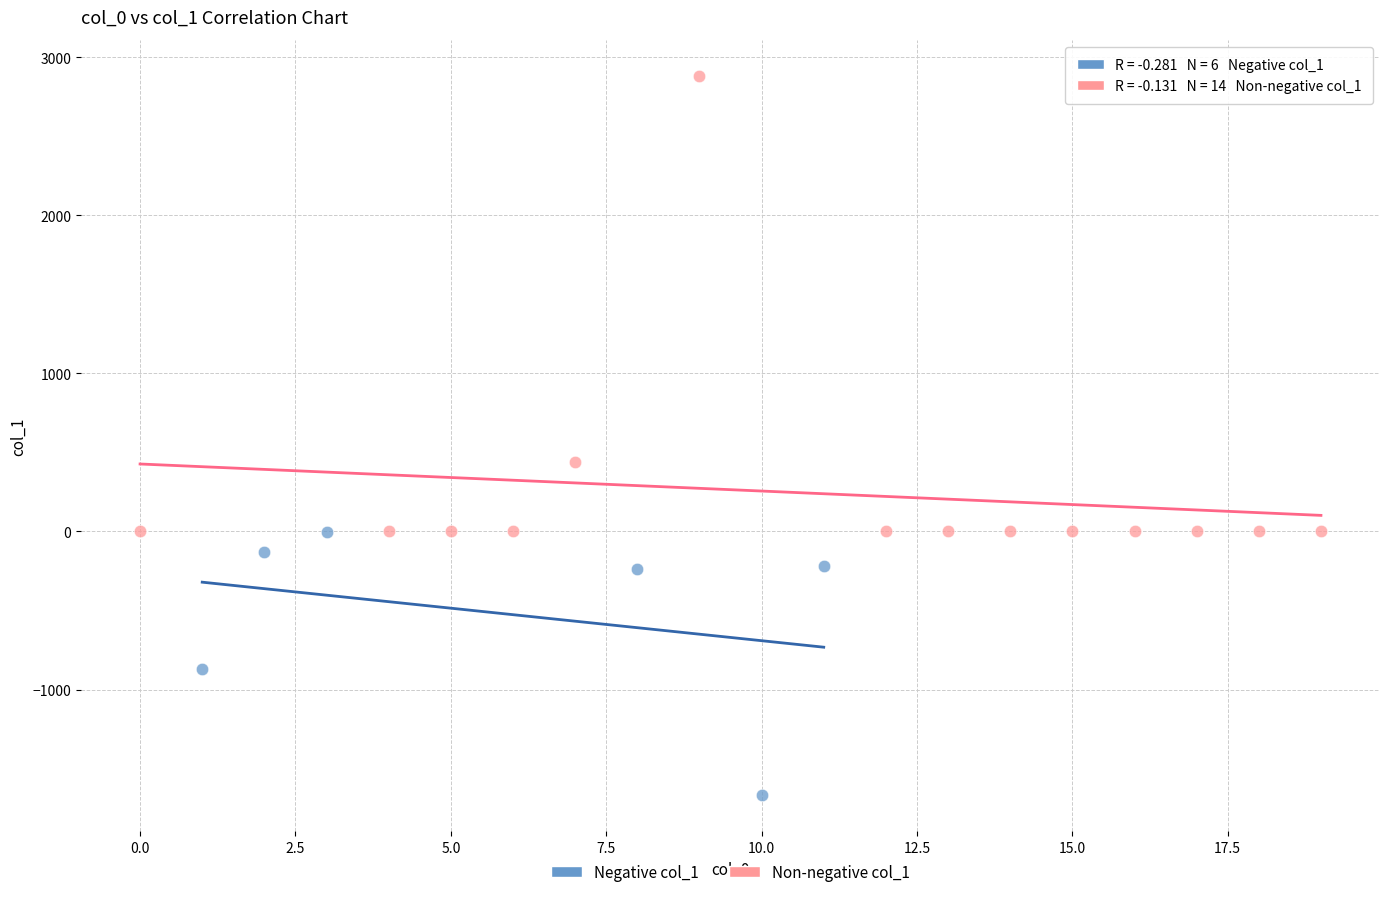

Which series has the widest spread of Y values?

Non-negative col_1